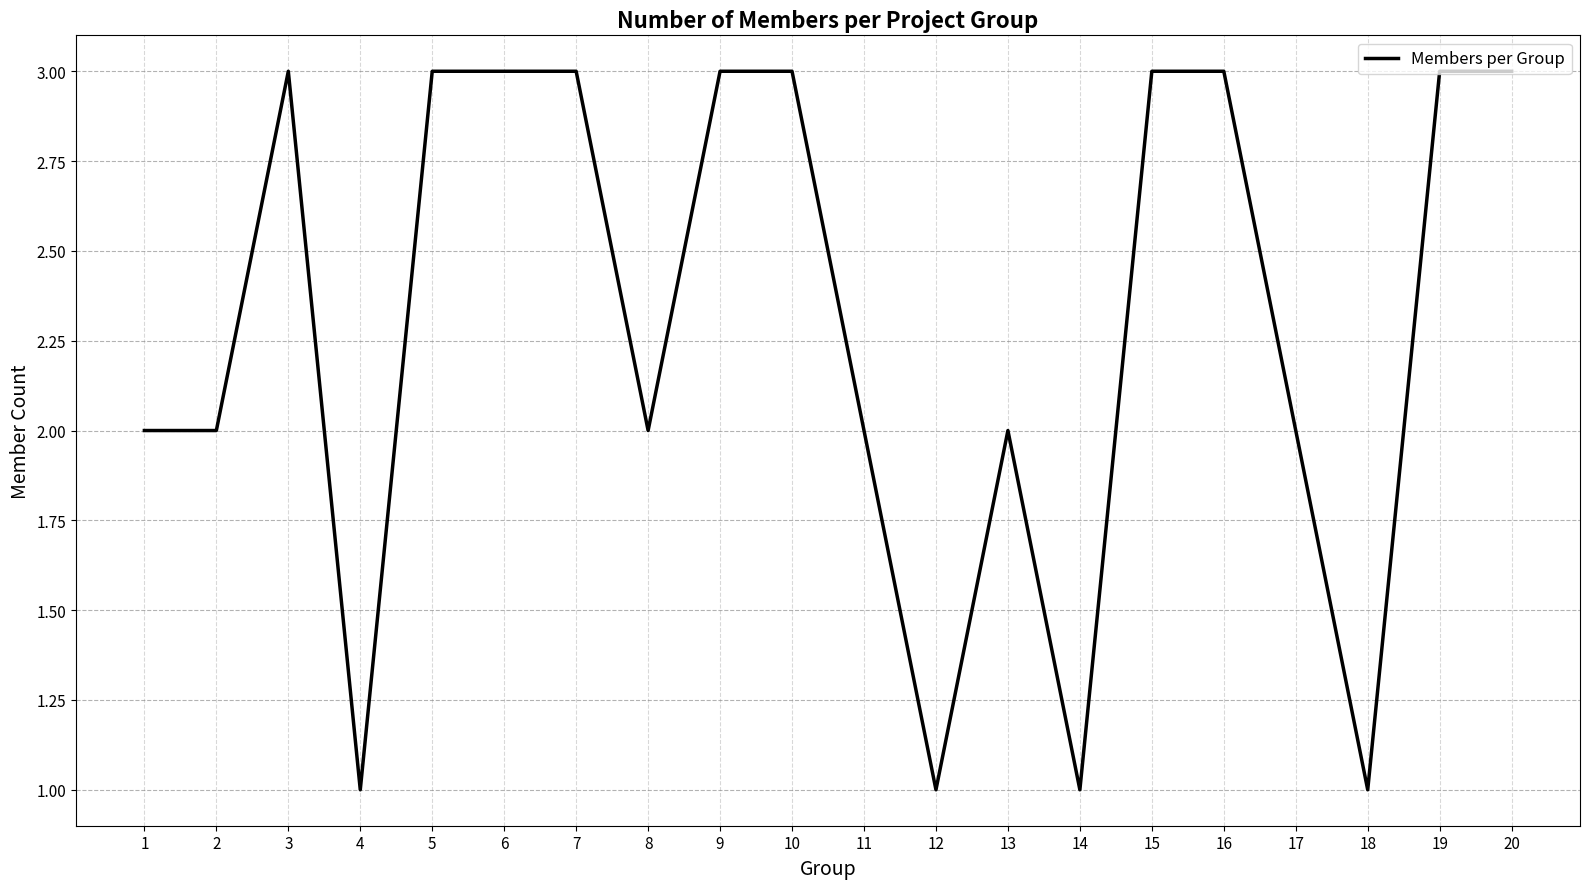

Count the number of categories in the chart.

20